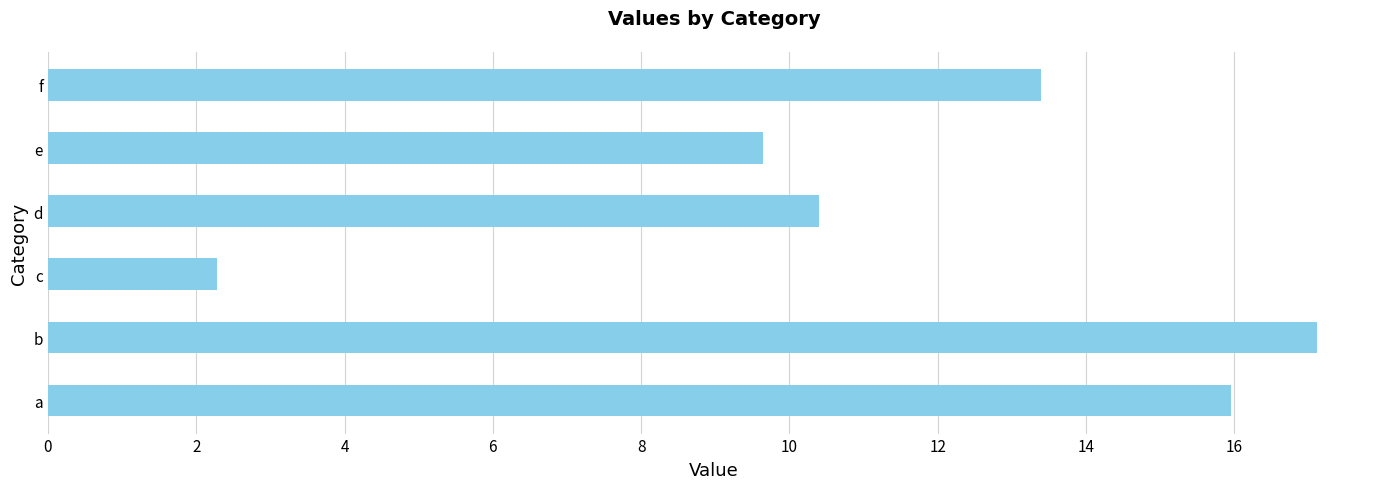

Is it true that the value at e is 9.6?

True